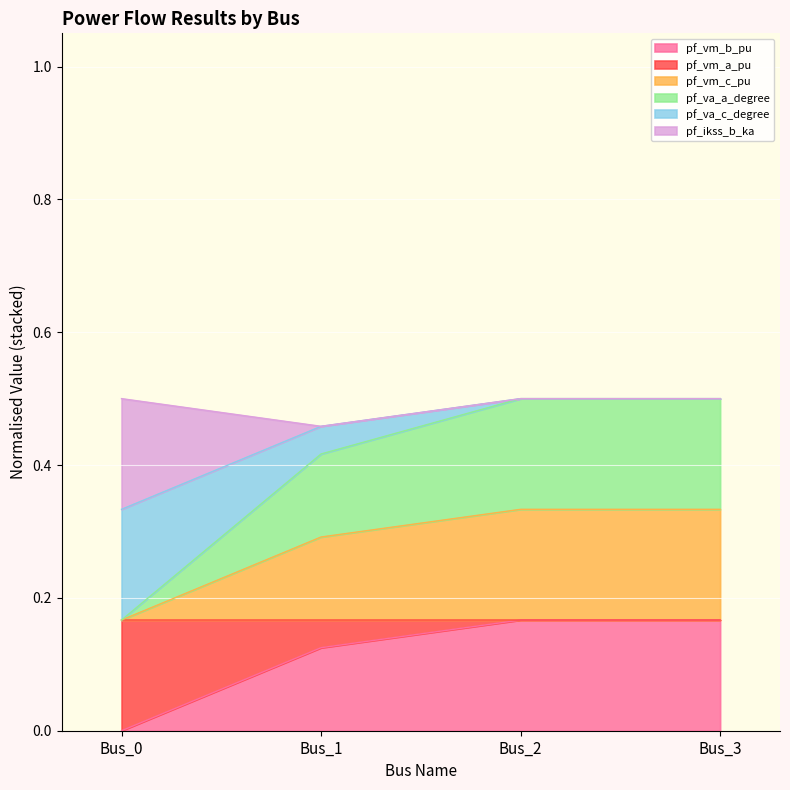

What is the total value across all series at Bus_0?

0.5